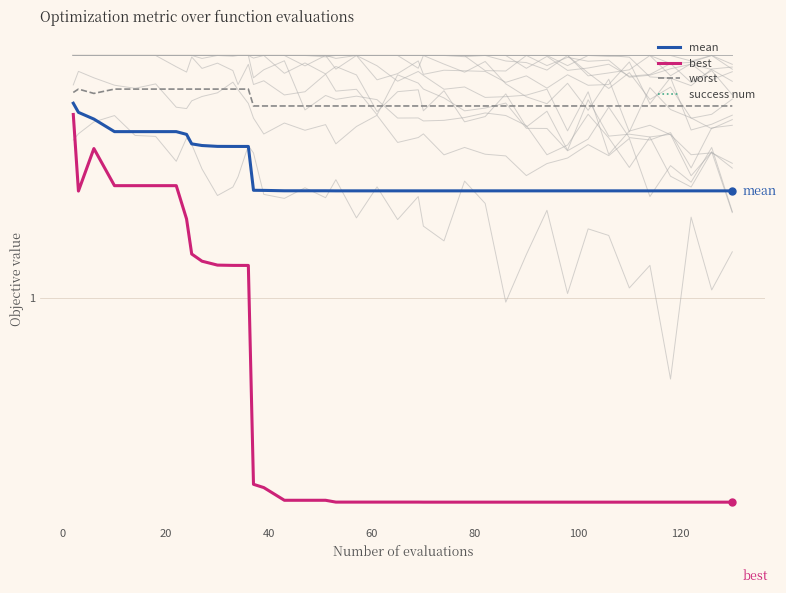

True or false: success num and best intersect in this chart.

False